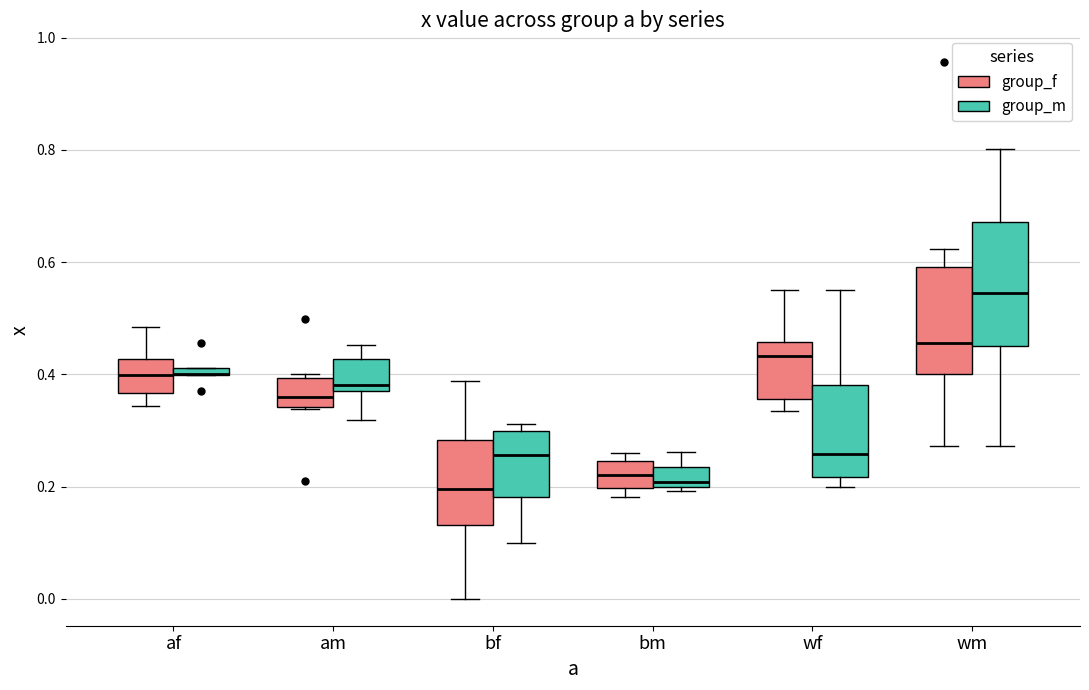

Comparing the boxes themselves (not the whiskers), which one is the tallest?

wm (group_m)